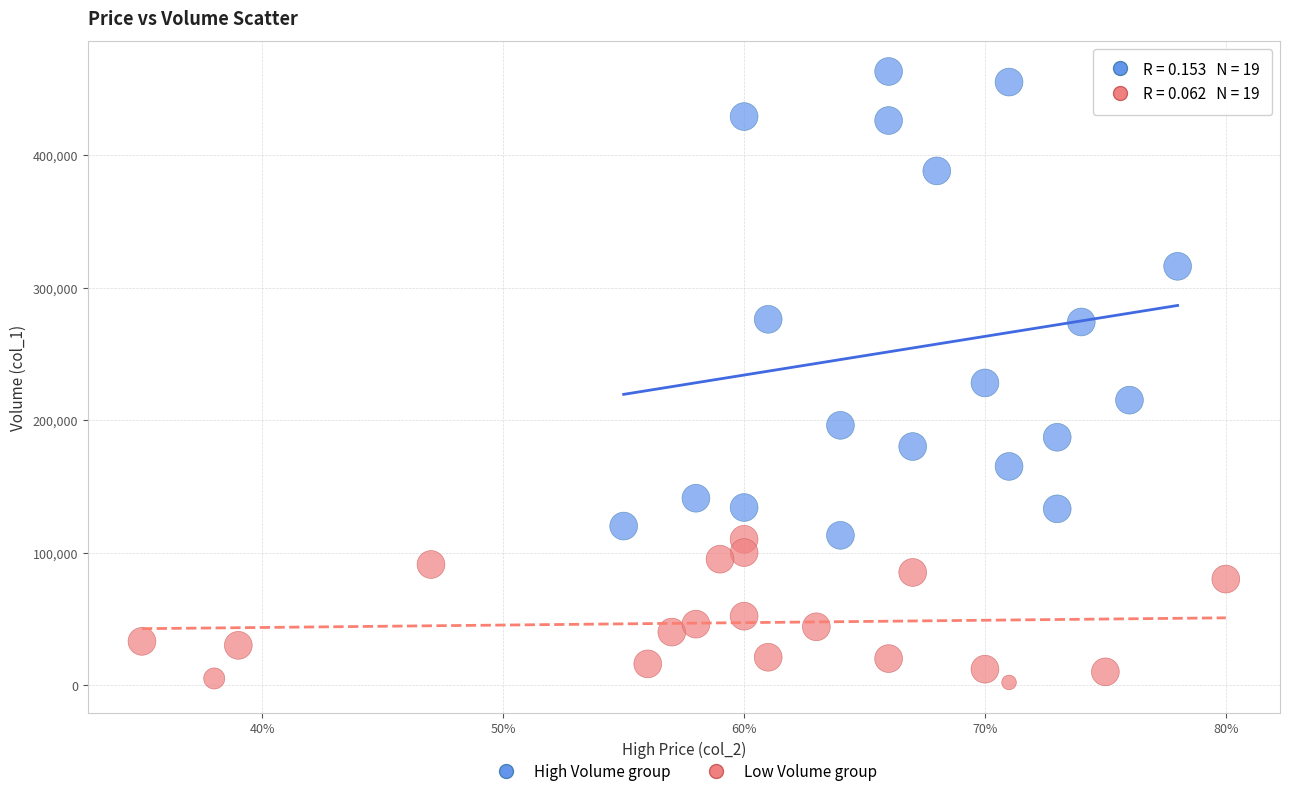

Which series contains the lowest Y value?

Low Volume group